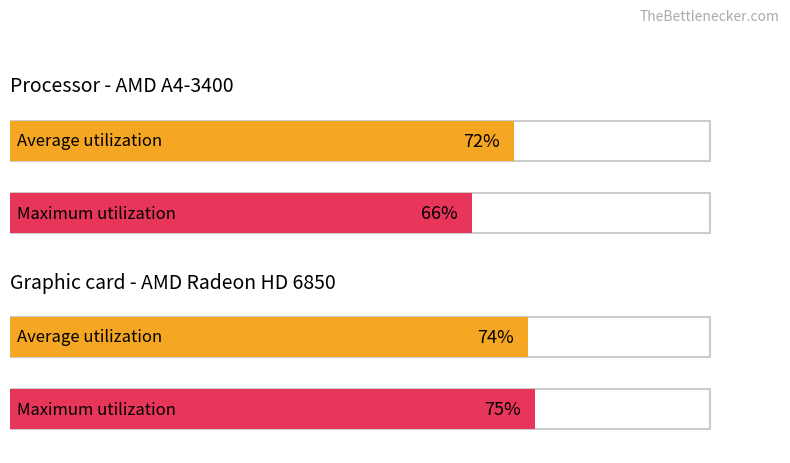

What are all the series names shown in the legend?

Average utilization, Maximum utilization